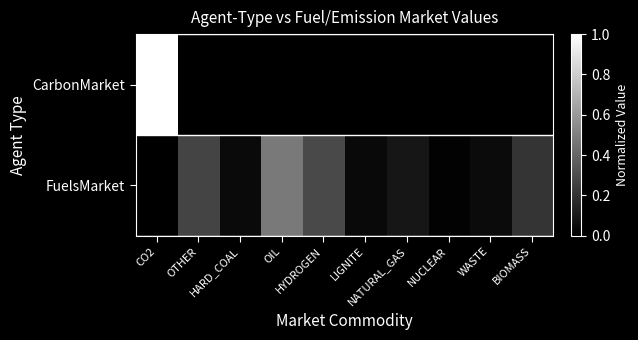

Reading left to right, transcribe all the data shown in this chart.

CarbonMarket: CO2=1.0	OTHER=0.0	HARD_COAL=0.0	OIL=0.0	HYDROGEN=0.0	LIGNITE=0.0	NATURAL_GAS=0.0	NUCLEAR=0.0	WASTE=0.0	BIOMASS=0.0
FuelsMarket: CO2=0.0	OTHER=0.3	HARD_COAL=0.0	OIL=0.5	HYDROGEN=0.3	LIGNITE=0.0	NATURAL_GAS=0.1	NUCLEAR=0.0	WASTE=0.0	BIOMASS=0.2